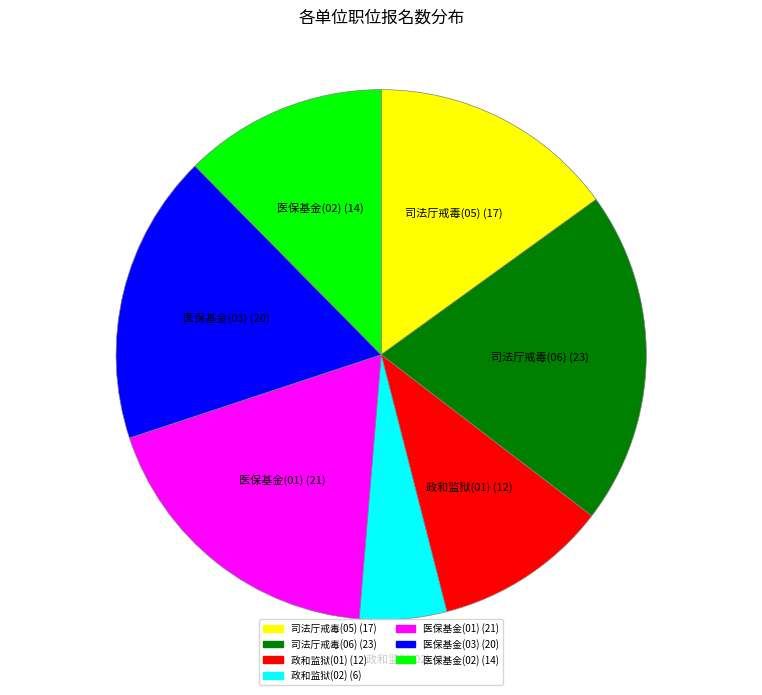

Does any single category account for the majority?

No